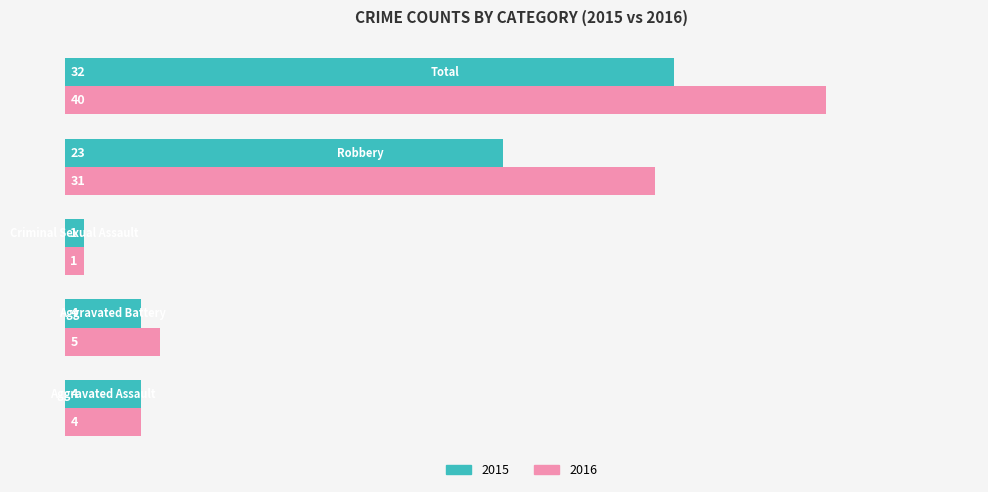

Which series has the largest total across all categories?

2016